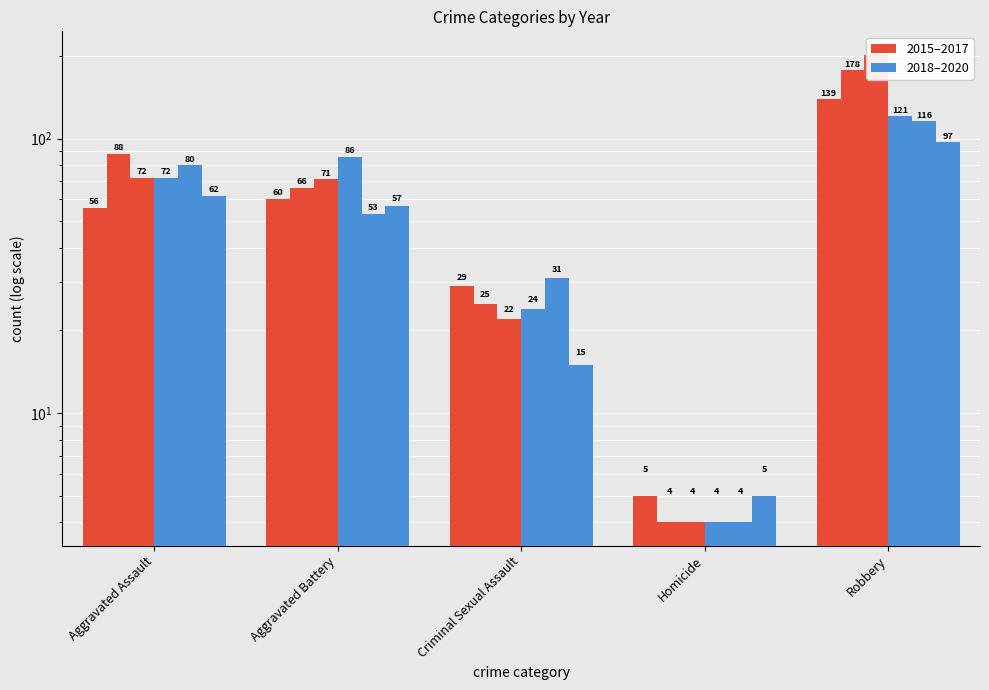

How many groups of bars are there?

5